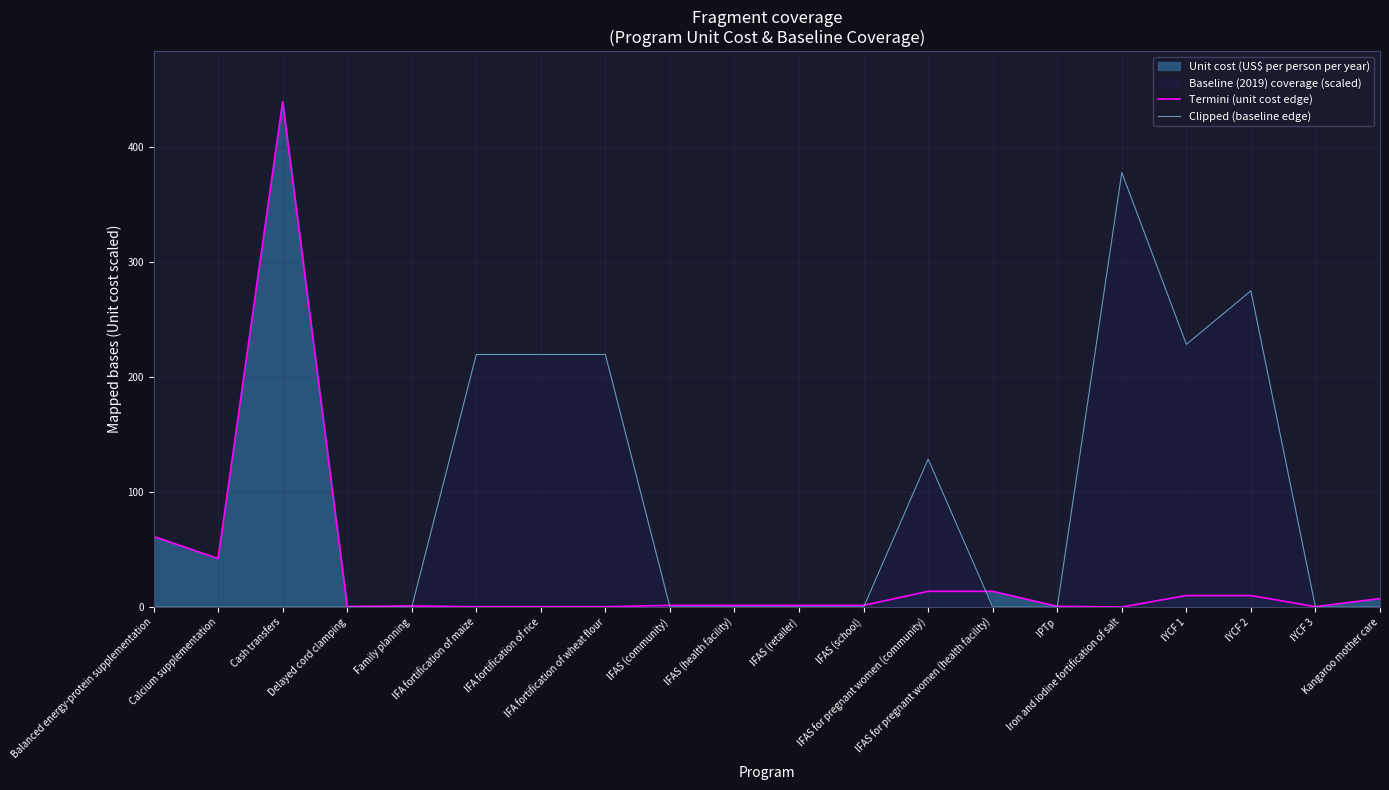

Which series has the largest total across all categories?

Clipped (baseline edge)